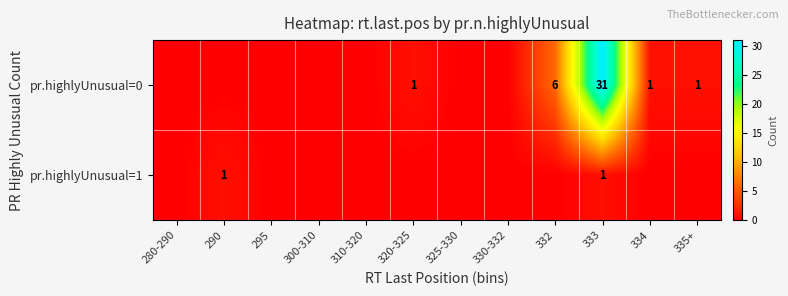

What is the sum of the pr.highlyUnusual=0 values at 320-325 and 332?

7